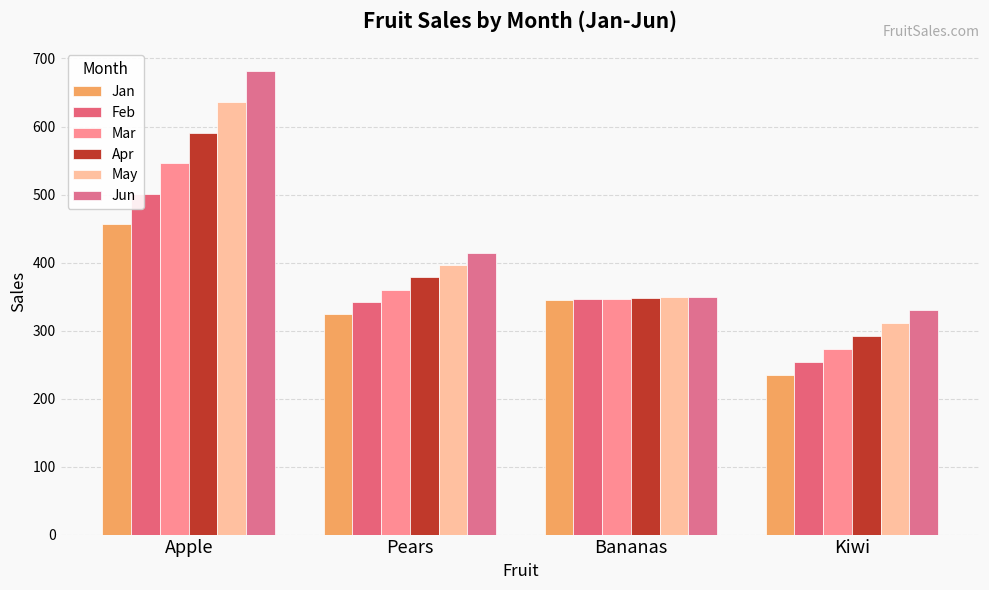

The value of Jun at Pears is 414. True or false?

True